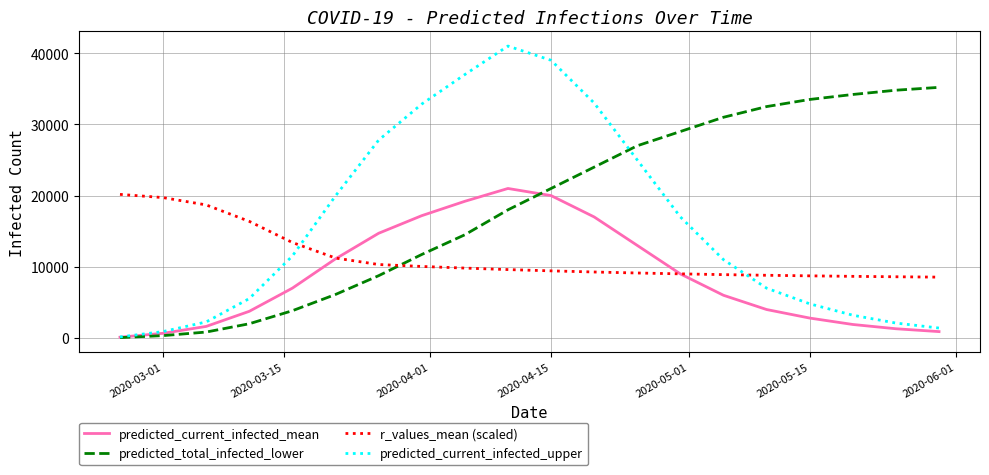

Rank the series by their average value, from highest to lowest.

predicted_total_infected_lower, predicted_current_infected_upper, r_values_mean (scaled), predicted_current_infected_mean